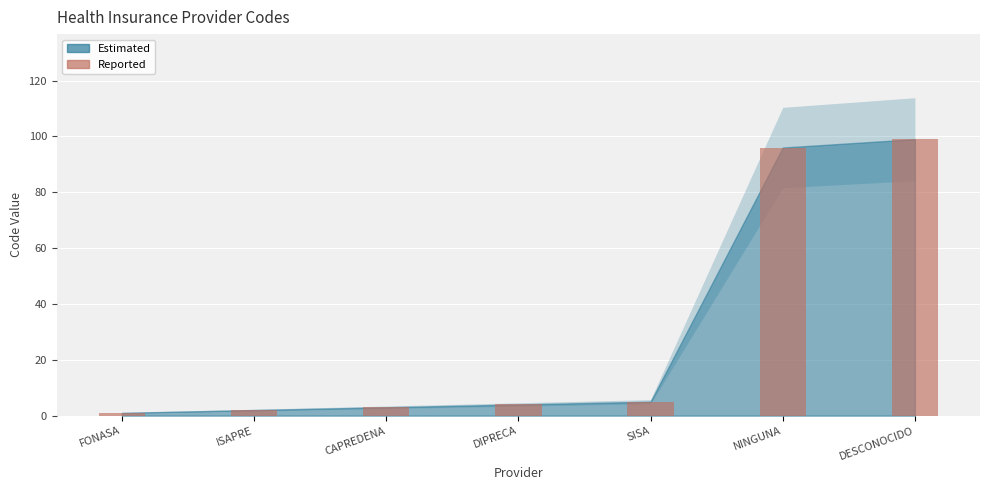

The value at DESCONOCIDO is 99. True or false?

True